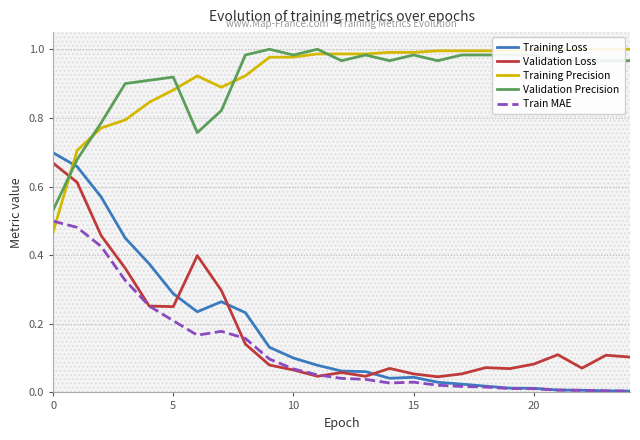

Between 7 and 10, which is larger?

7